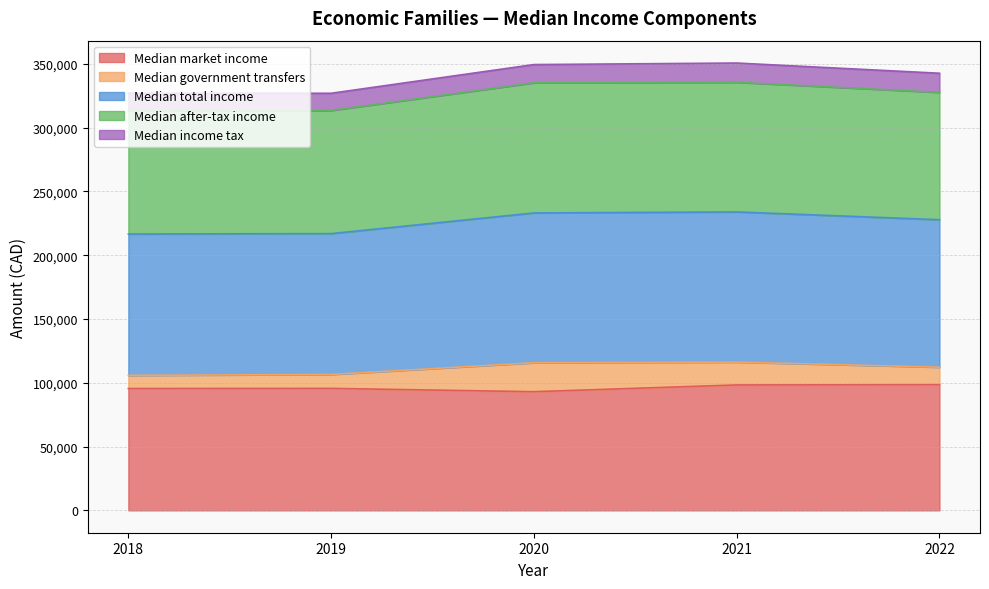

What is the difference between the highest and lowest values at 2019?

231300